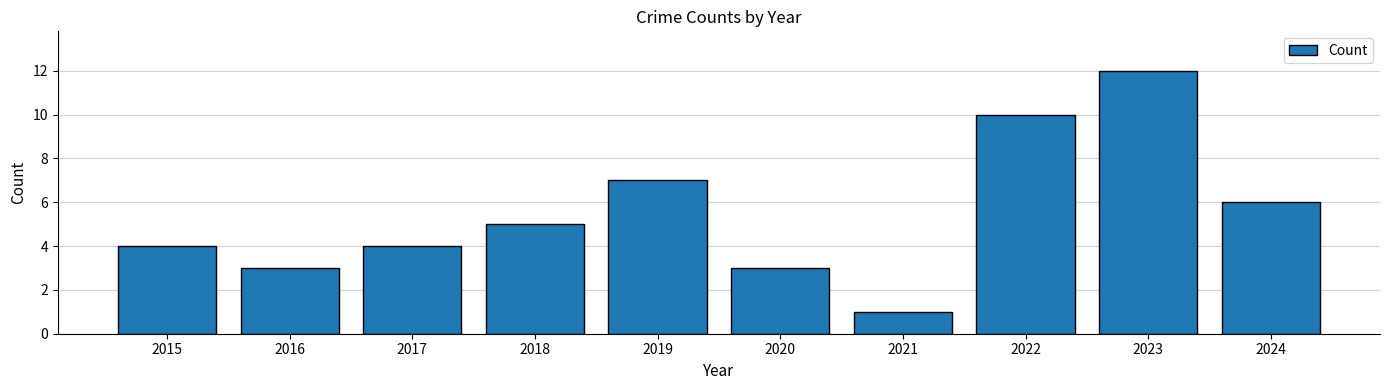

What is the difference between the maximum and second lowest values?

9